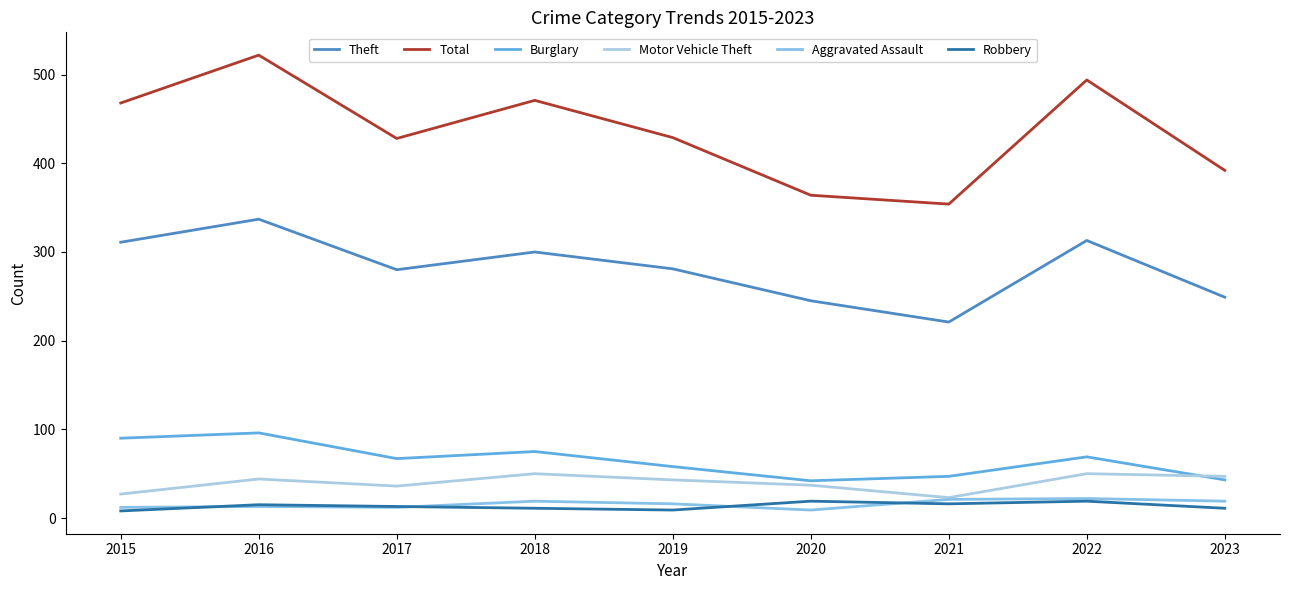

What are all the series names shown in the legend?

Theft, Total, Burglary, Motor Vehicle Theft, Aggravated Assault, Robbery